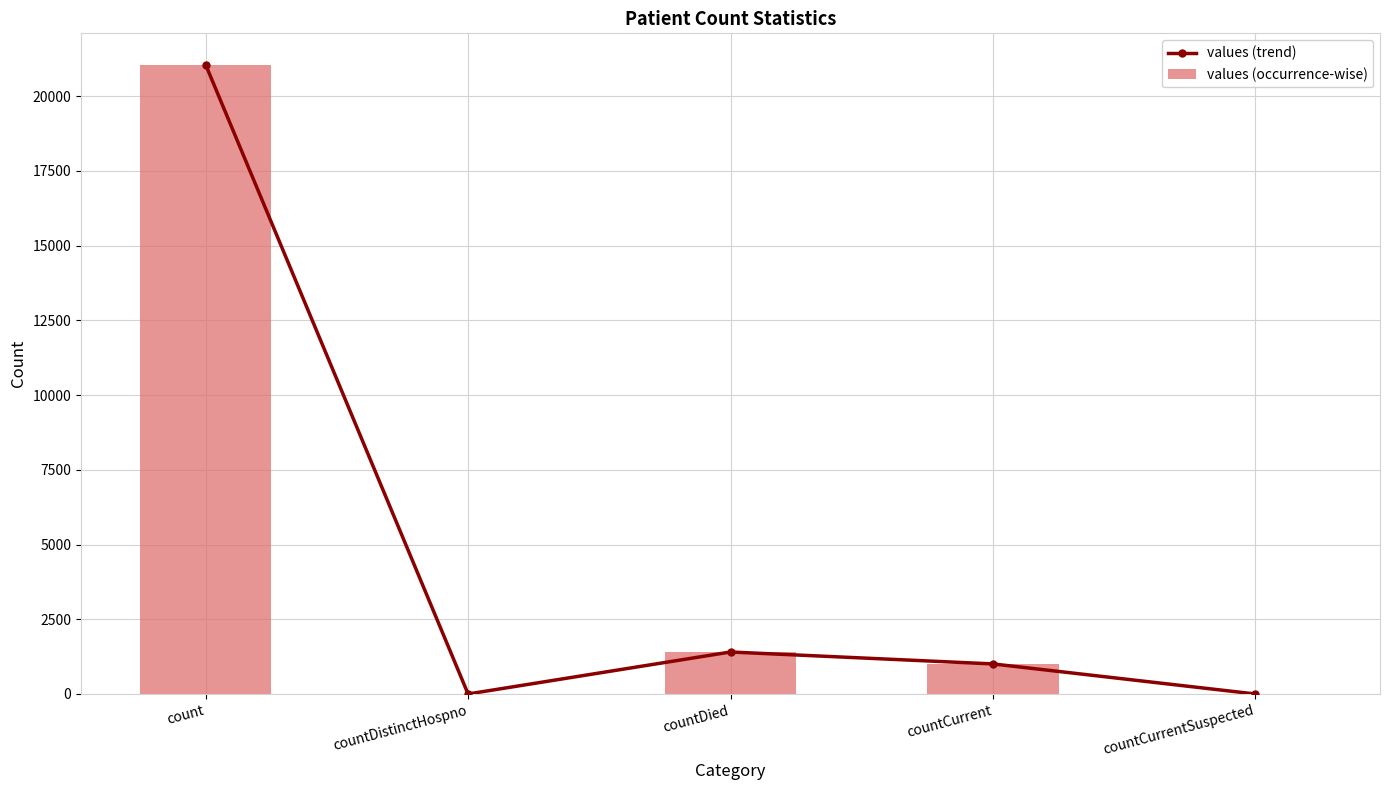

How many positive values does the values (trend) series have?

3